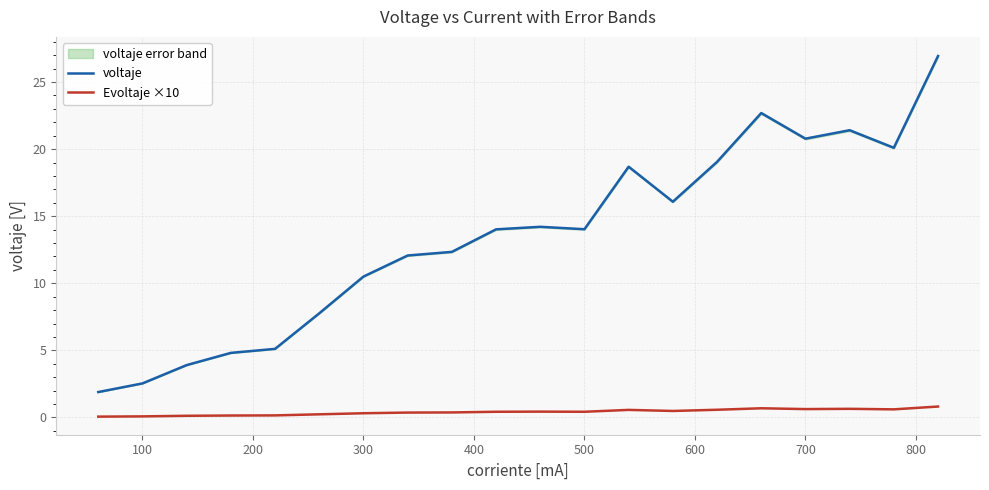

Which series has the largest total across all categories?

voltaje